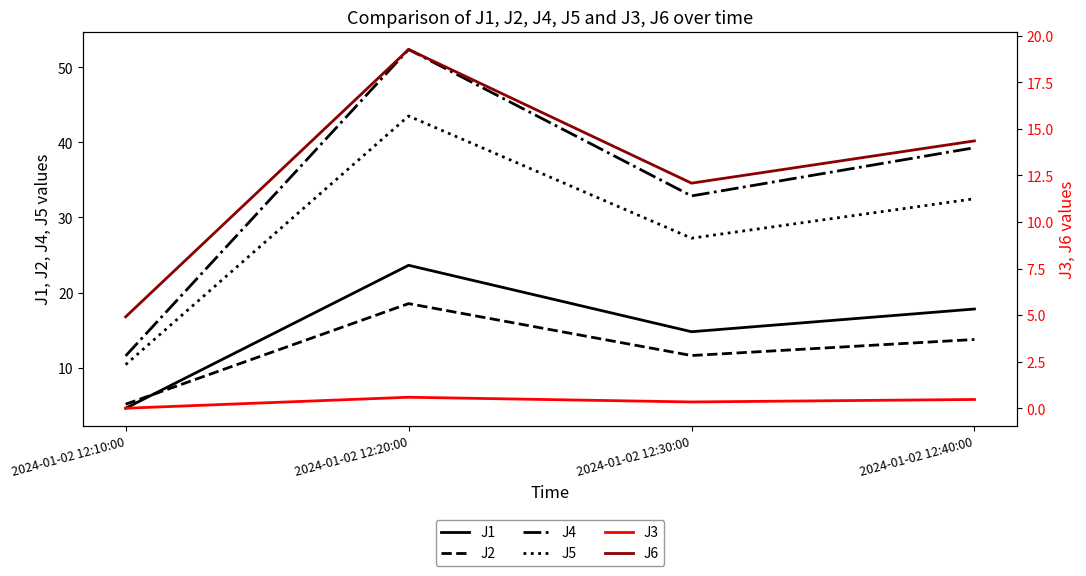

What is the highest value of the J4 series?

52.4